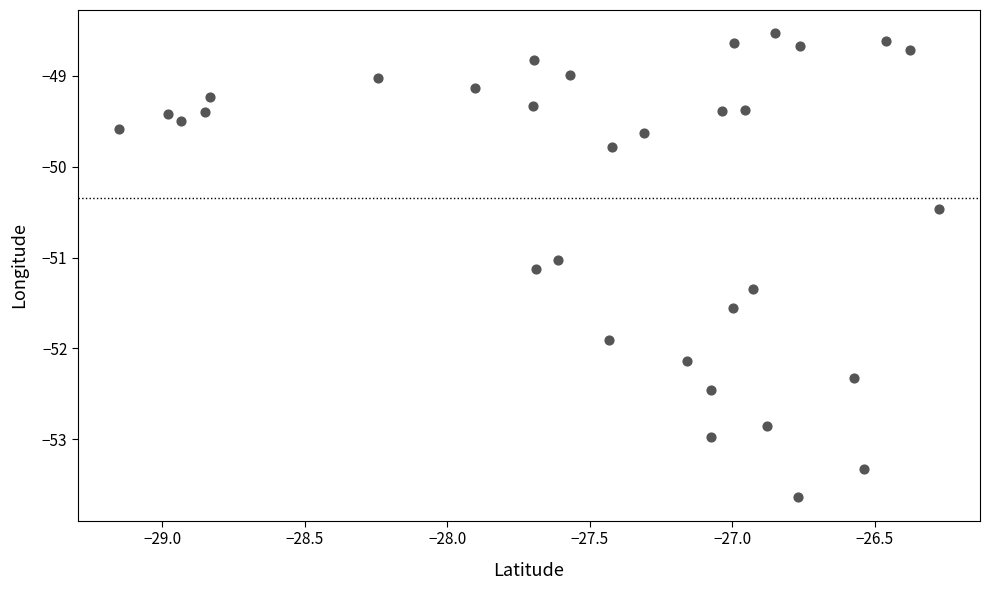

What is the range of Y values (max minus min)?

5.1